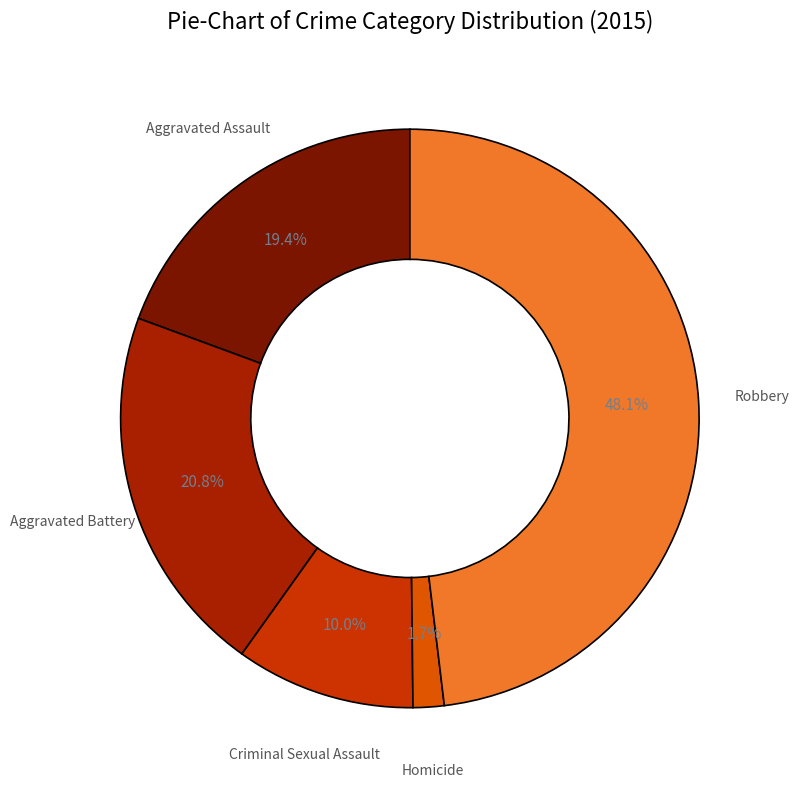

The Robbery slice represents 48% of the pie. True or false?

True